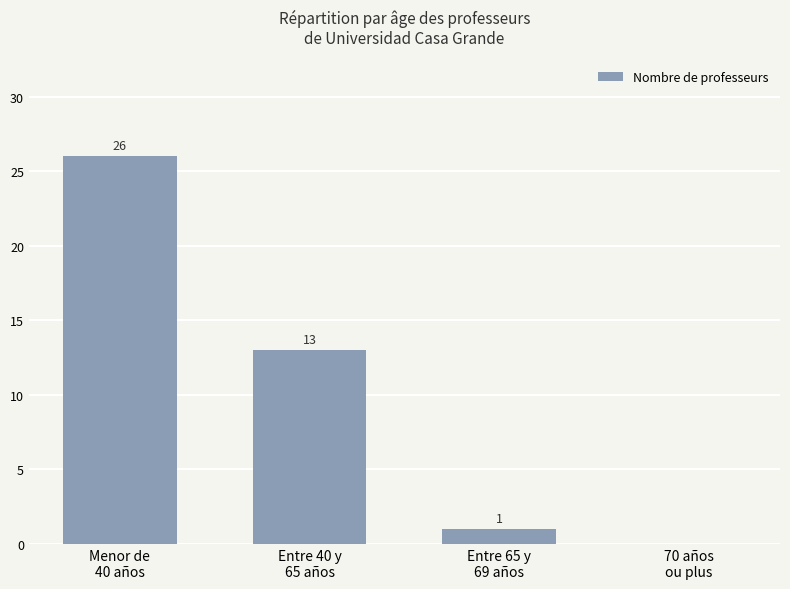

Where does the data first go above 13?

Menor de
40 años